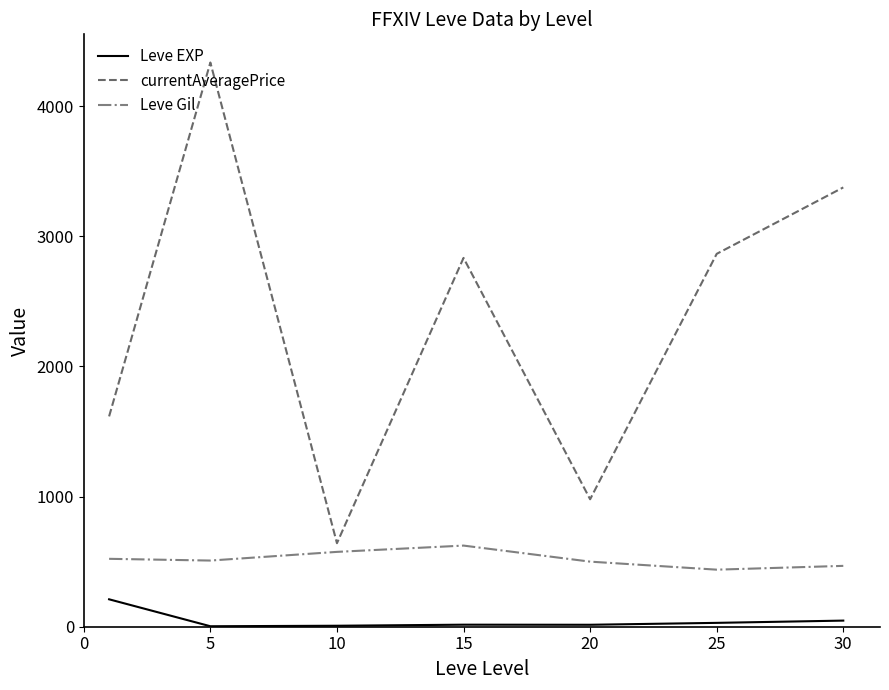

Which series has the largest range (max minus min)?

currentAveragePrice